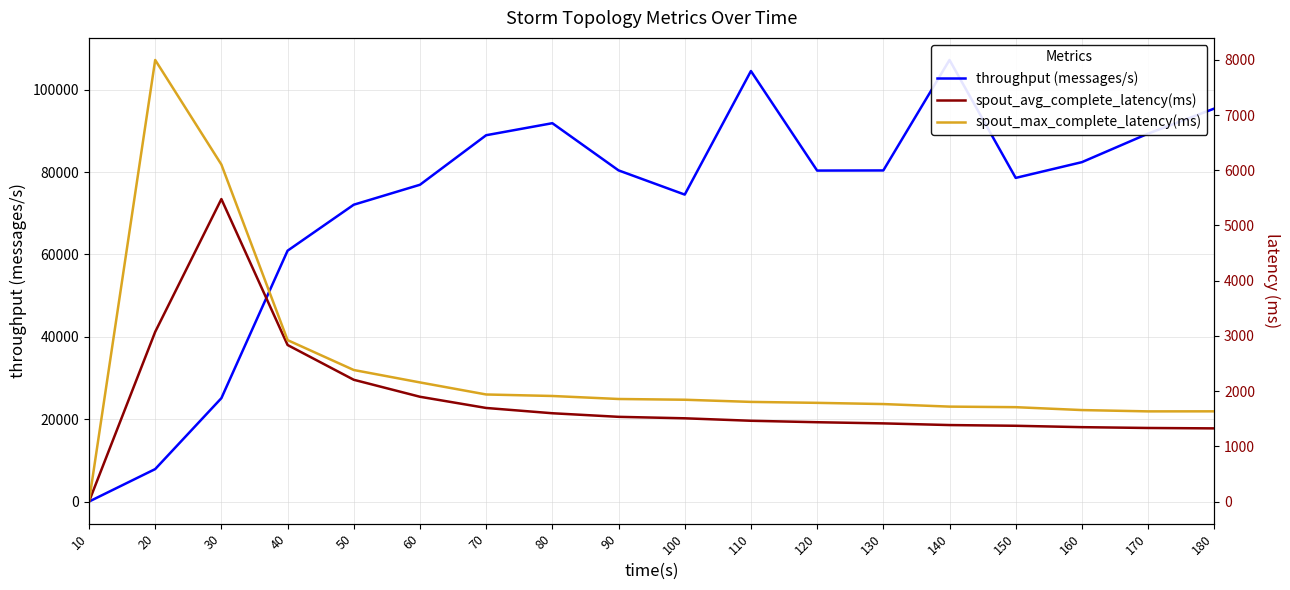

The spout_max_complete_latency(ms) series shows 2656.0 at 160. True or false?

False